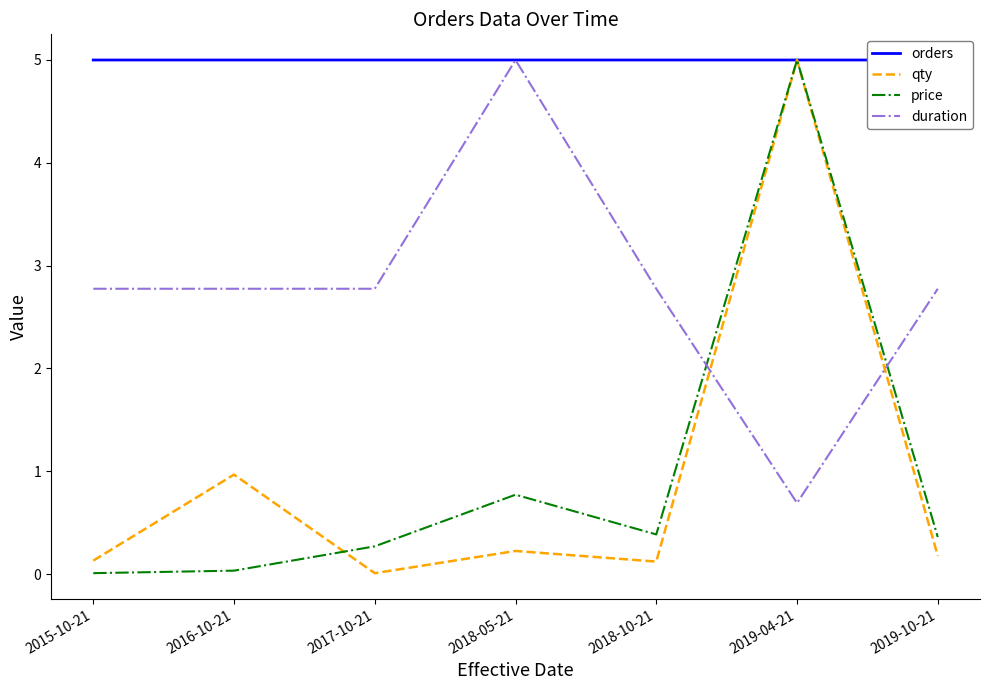

Is this an area chart (filled region under the line)?

No